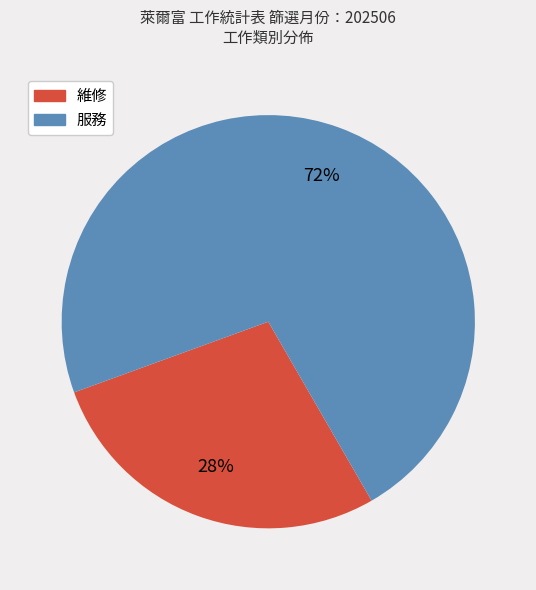

Count the number of slices in the pie.

2